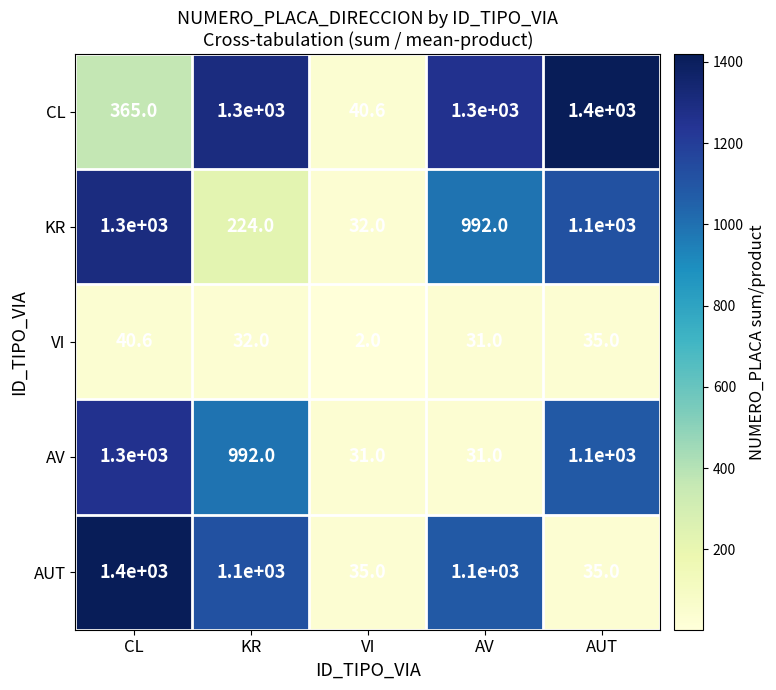

At which category does the chart reach its minimum across all series?

VI